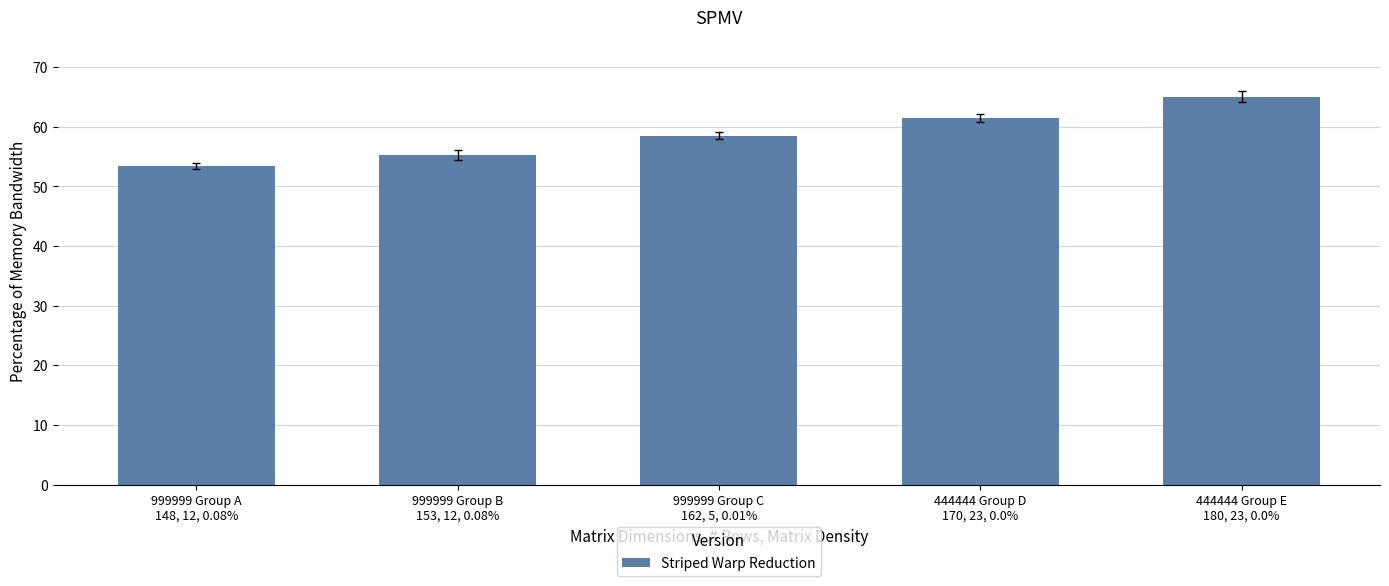

Rank the categories by value from lowest to highest.

999999 Group A
148, 12, 0.08%, 999999 Group B
153, 12, 0.08%, 999999 Group C
162, 5, 0.01%, 444444 Group D
170, 23, 0.0%, 444444 Group E
180, 23, 0.0%